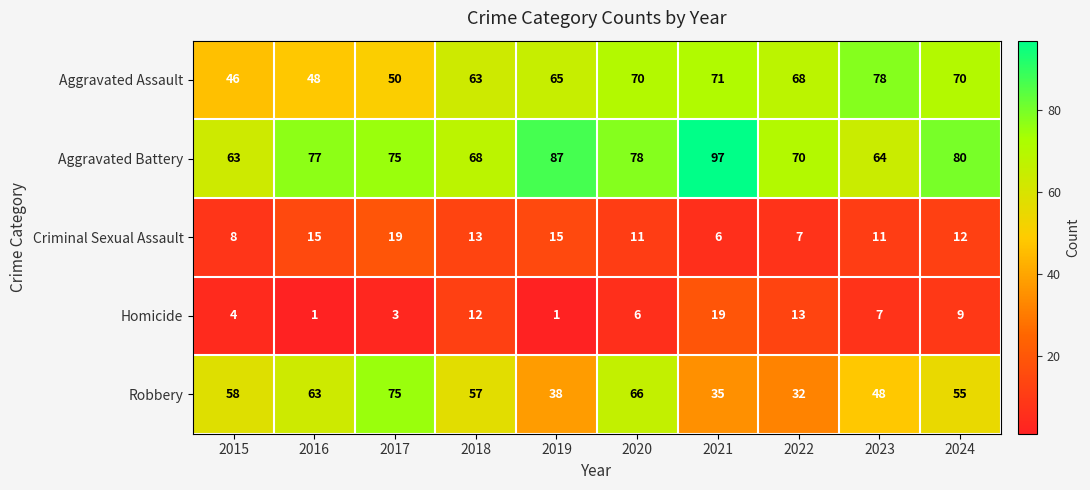

Where is Aggravated Assault nearest to the value 62?

2018